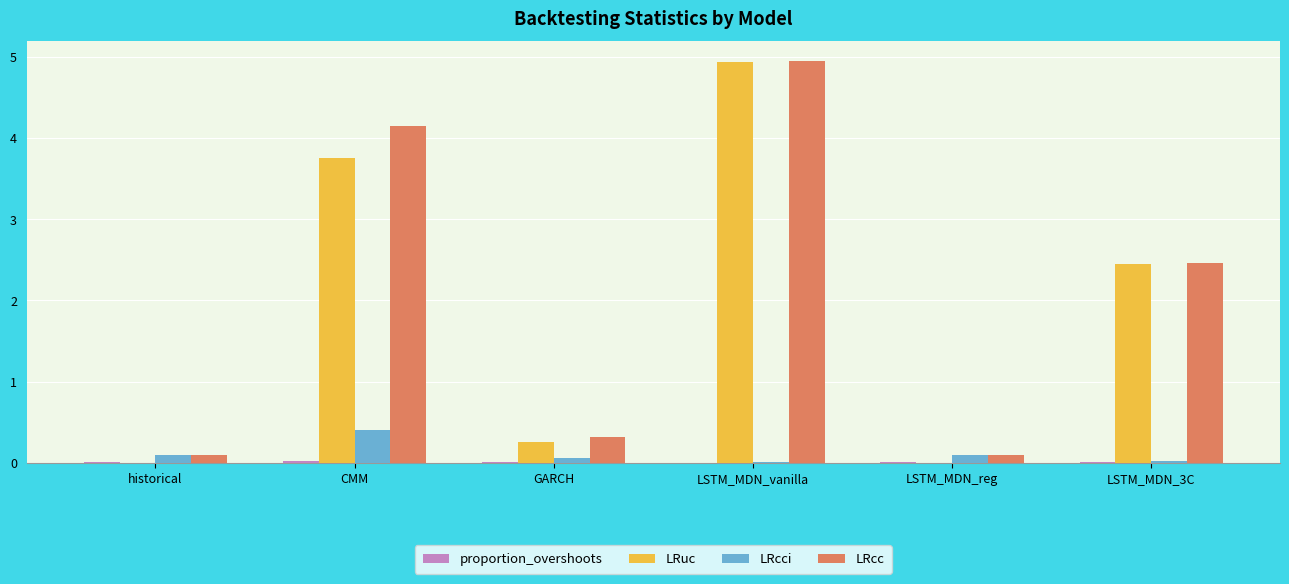

What is the sum of the LRcci values at LSTM_MDN_vanilla and LSTM_MDN_reg?

0.1